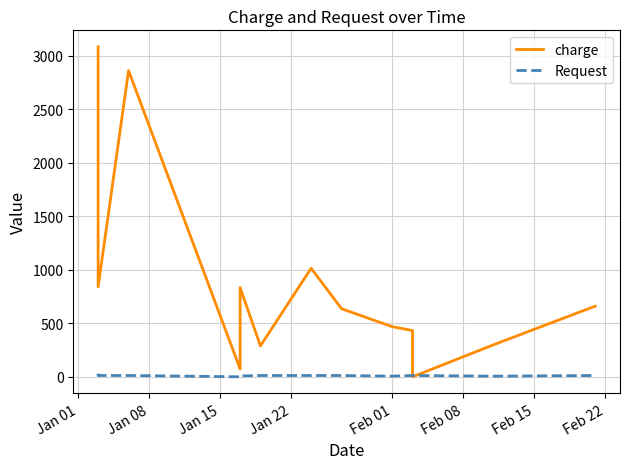

True or false: charge has a value of 836.2 at 8.

False